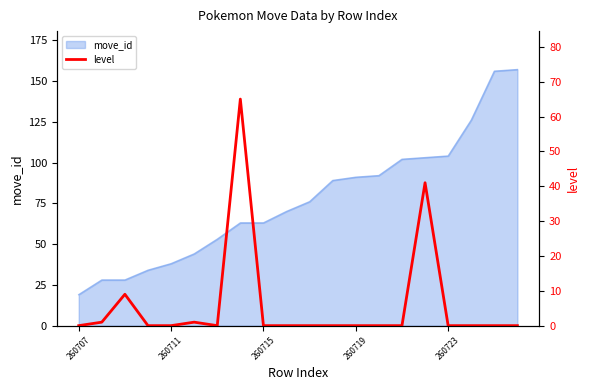

What is the minimum value for move_id?

19